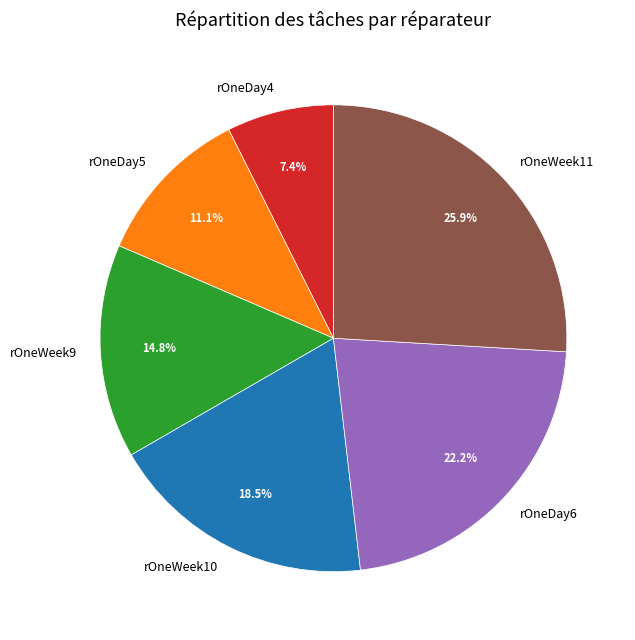

What is the largest slice in the pie chart?

rOneWeek11